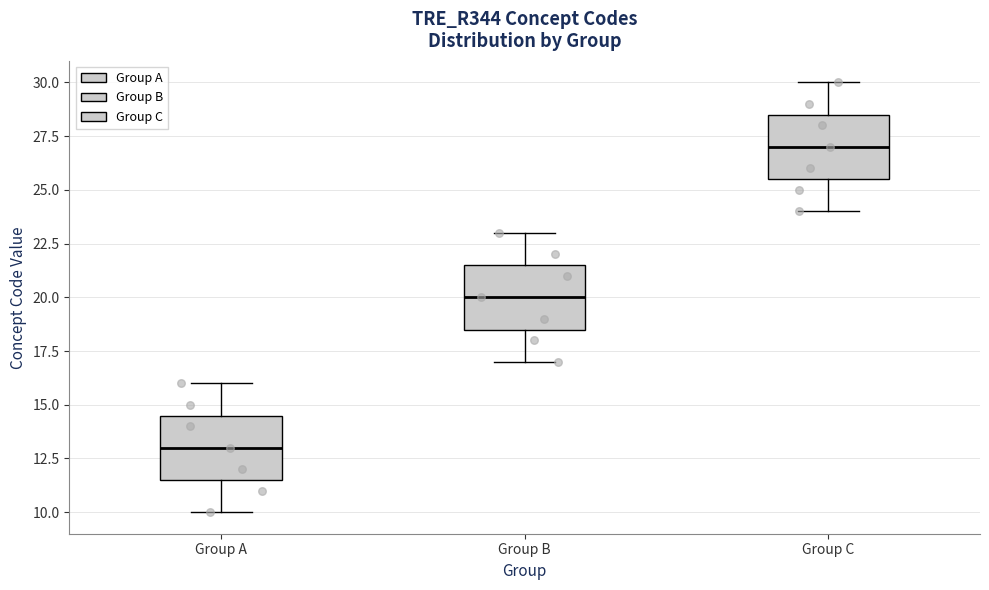

Reading left to right, read every box against the y-axis: the position of its median line, the range the box covers, and the ends of its whiskers. The values are not printed on the chart, so give them approximately, as read against the axis.

Group A: median 13.0, box 11.5 to 14.5, whiskers 10.0 to 16.0
Group B: median 20.0, box 18.5 to 21.5, whiskers 17.0 to 23.0
Group C: median 27.0, box 25.5 to 28.5, whiskers 24.0 to 30.0